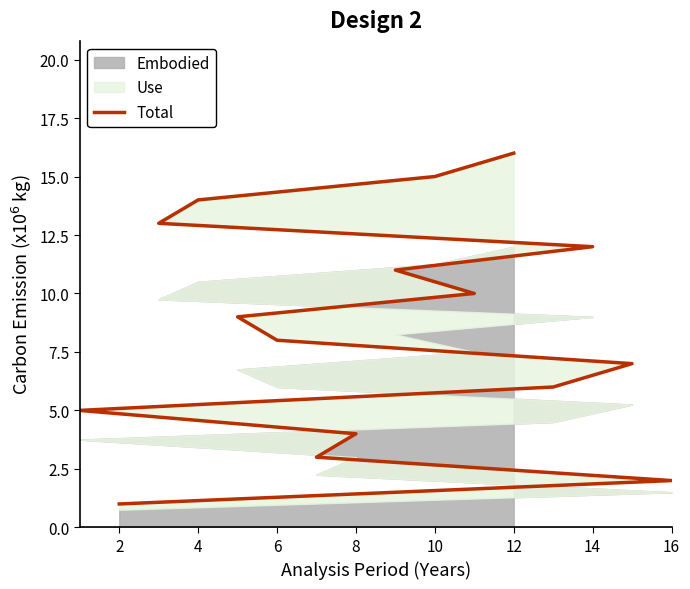

What is the greatest value displayed?

16